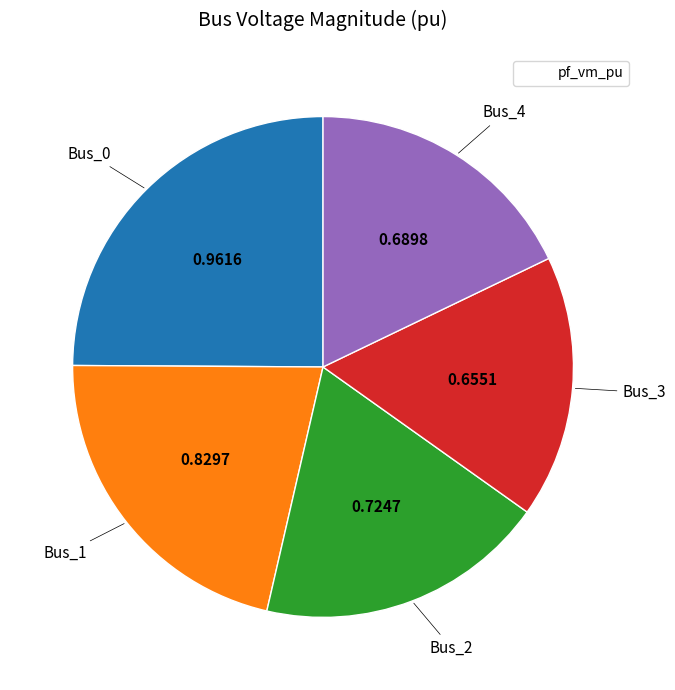

Does any single category account for the majority?

No